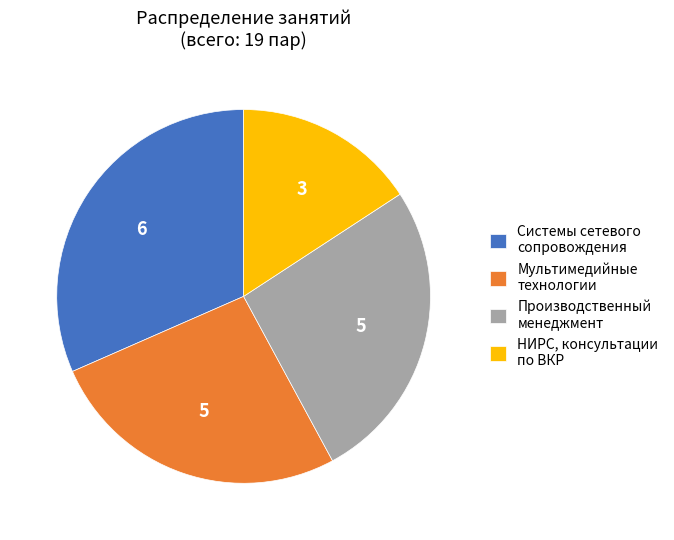

Approximately how many times larger is the value at Производственный менеджмент compared to Системы сетевого сопровождения?

0.8